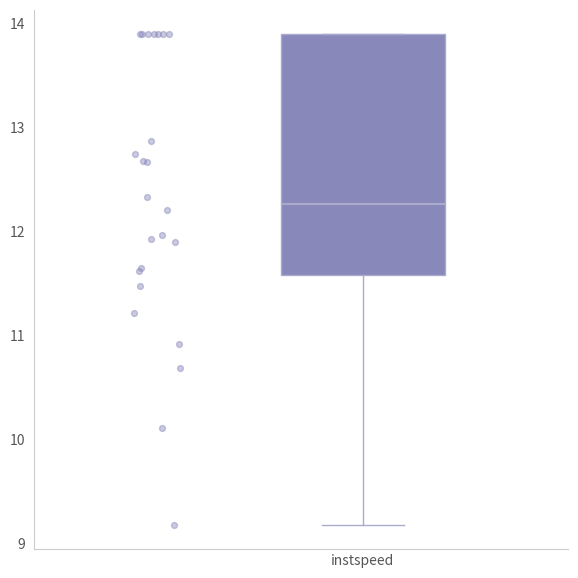

Read this box plot against the y-axis: the position of the median line, the range covered by the box, and the ends of both whiskers. The values are not printed on the chart, so give them approximately, as read against the axis.

median 12.3, box 11.6 to 13.9, whiskers 9.2 to 13.9